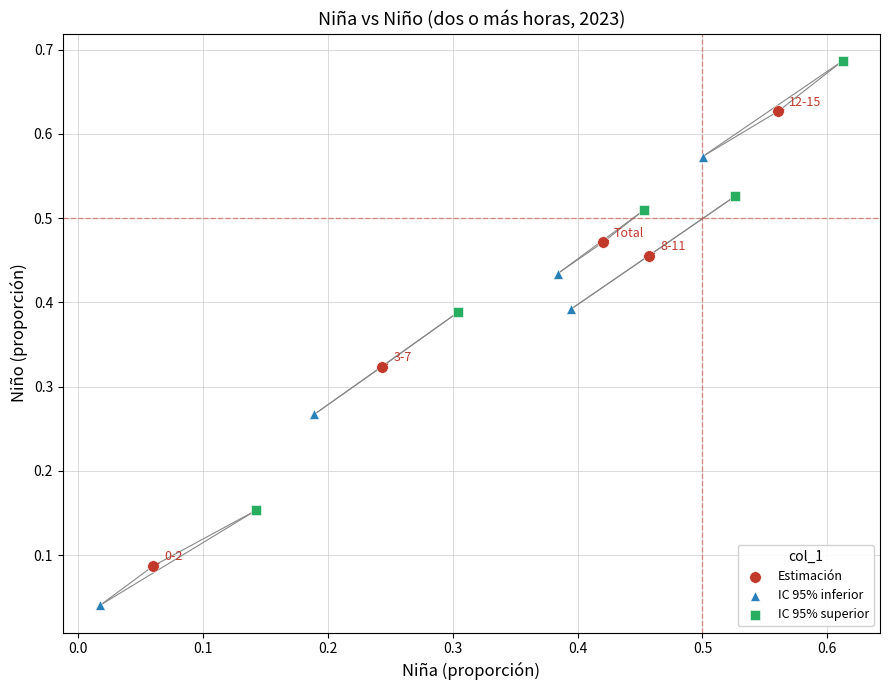

Which series reaches the minimum Y coordinate?

IC 95% inferior